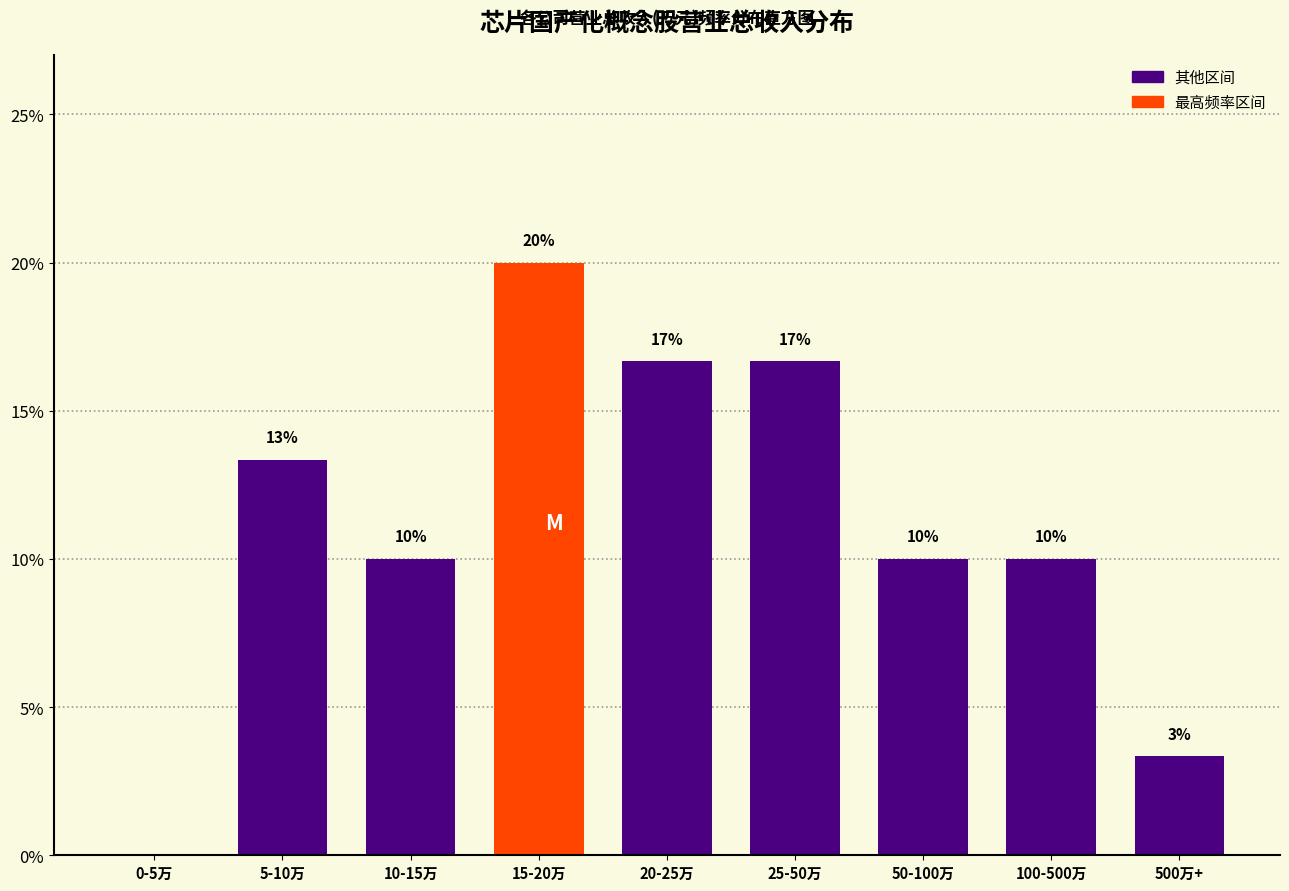

The value at 0-5万 is 0.0. True or false?

True